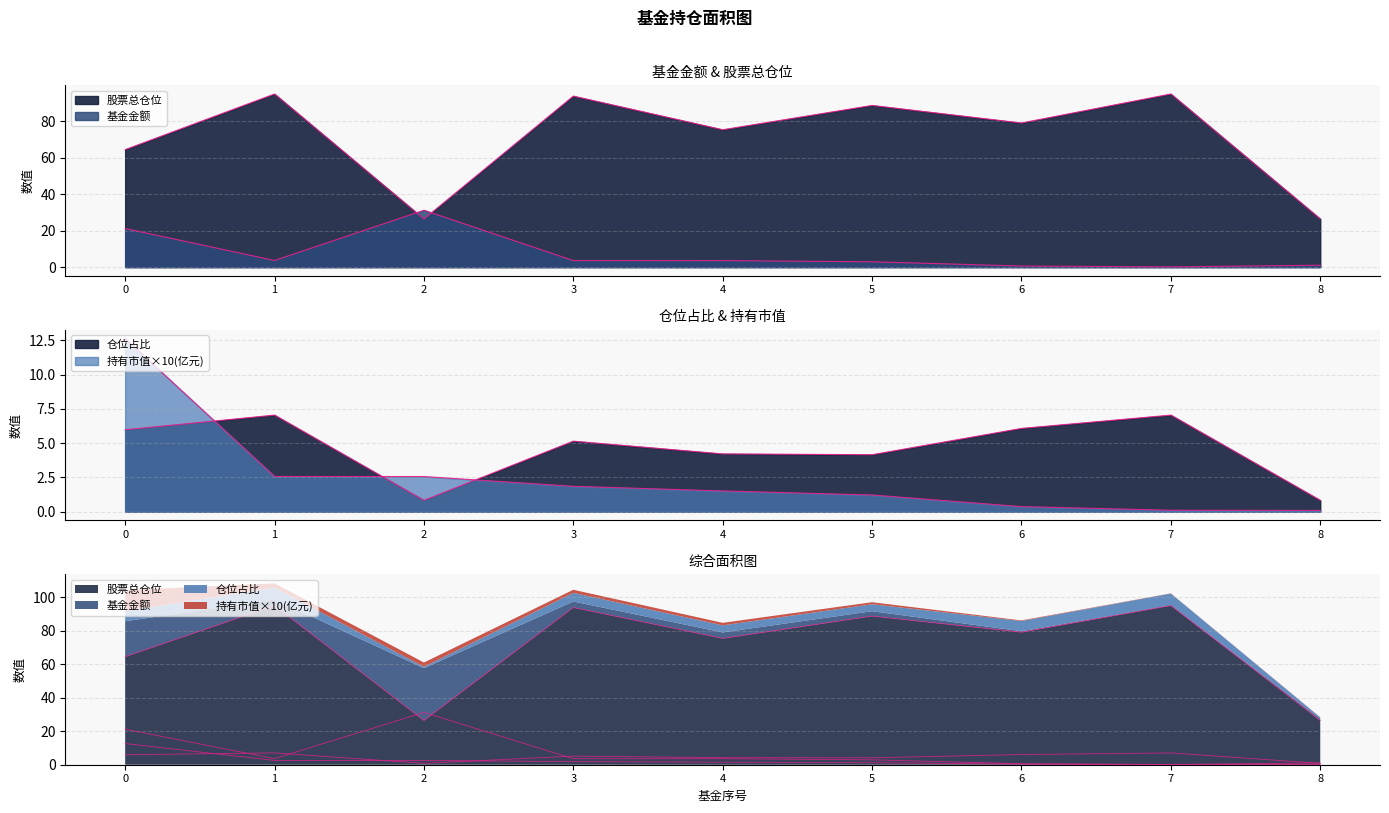

Reading right to left, transcribe all the data shown in this chart.

基金金额: 8=1.0	7=0.1	6=0.6	5=2.9	4=3.6	3=3.6	2=31.2	1=3.6	0=21.2
股票总仓位: 8=26.4	7=94.9	6=79.0	5=88.7	4=75.3	3=93.8	2=26.4	1=94.9	0=64.4
持有市值(亿元): 8=0.1	7=0.1	6=0.4	5=1.2	4=1.5	3=1.8	2=2.6	1=2.6	0=12.6
仓位占比: 8=0.8	7=7.0	6=6.1	5=4.2	4=4.2	3=5.1	2=0.8	1=7.0	0=6.0